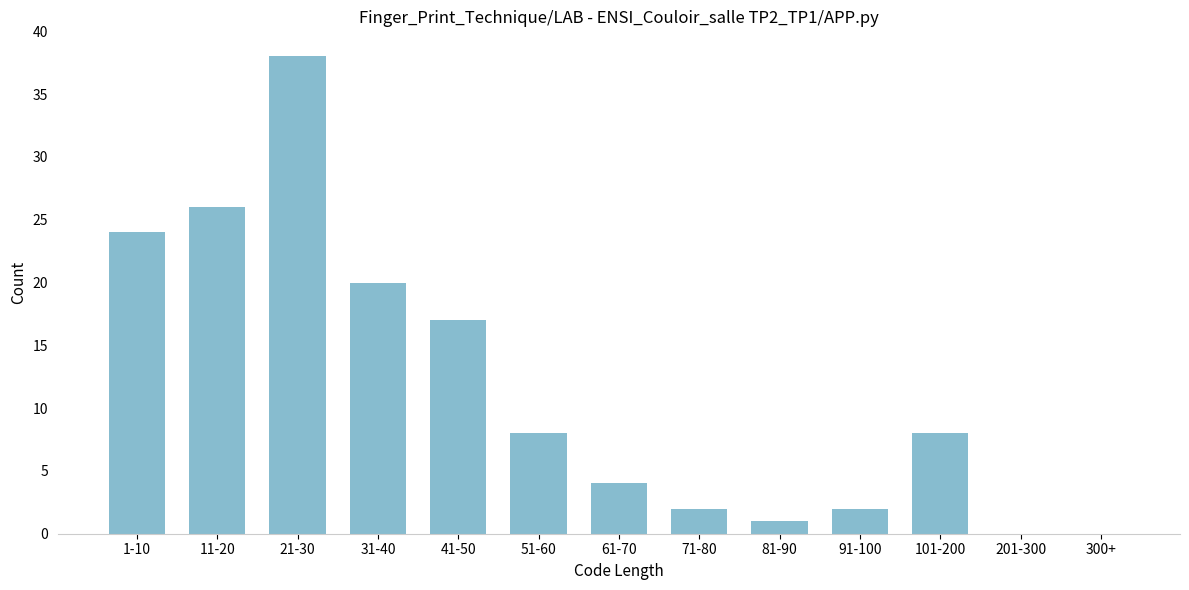

Reading left to right, transcribe all the data shown in this chart.

1-10=24	11-20=26	21-30=38	31-40=20	41-50=17	51-60=8	61-70=4	71-80=2	81-90=1	91-100=2	101-200=8	201-300=0	300+=0